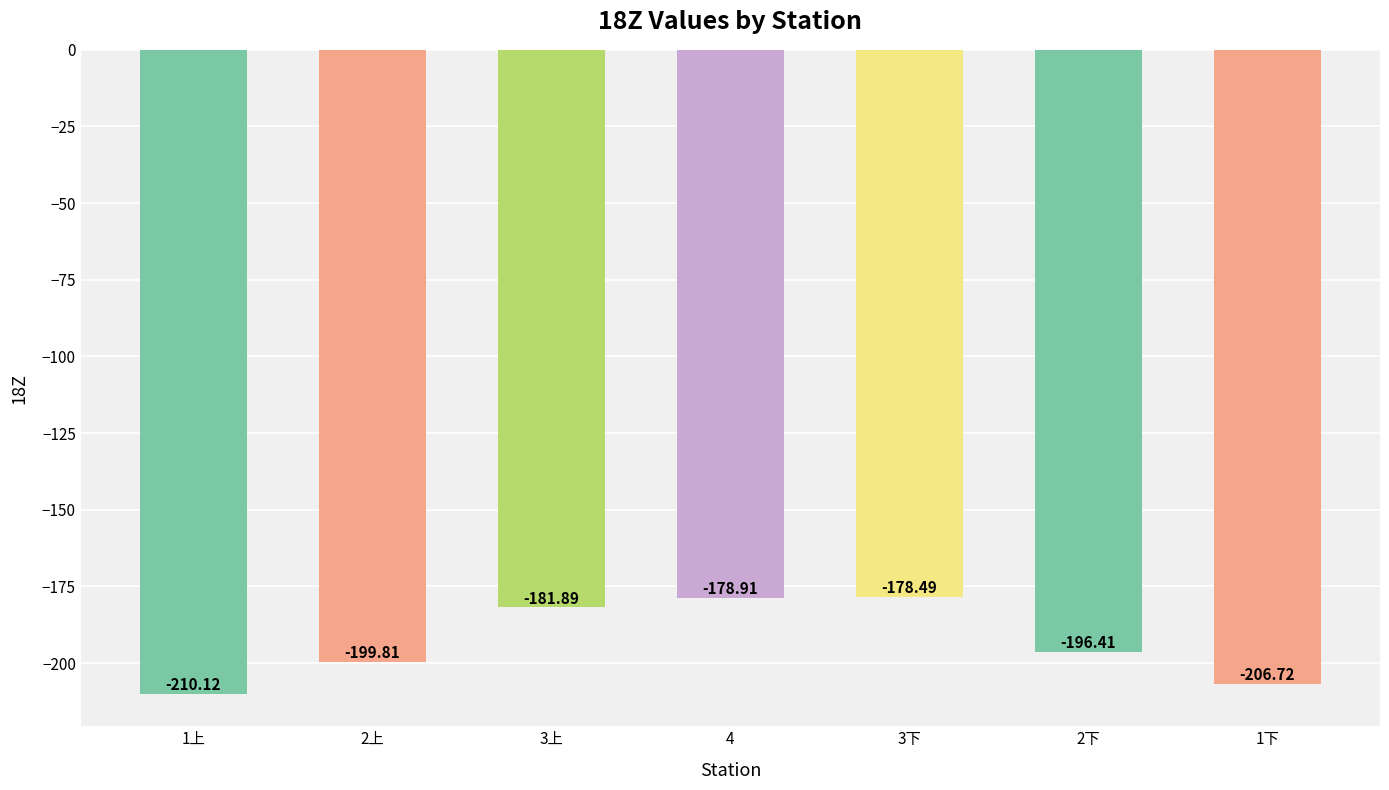

What is the change in value from 4 to 1下?

-27.8